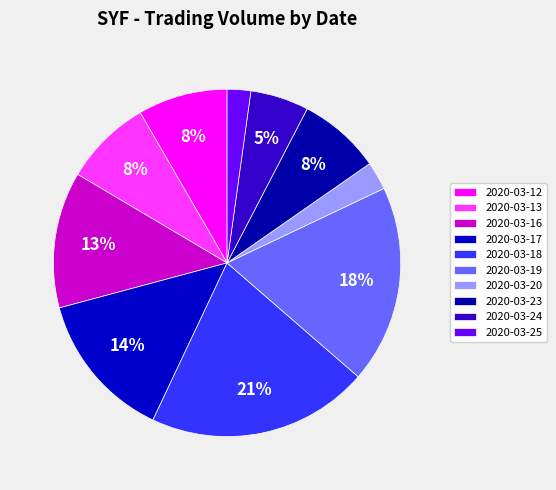

What percentage is the 2020-03-23 slice, to the nearest percent?

8%